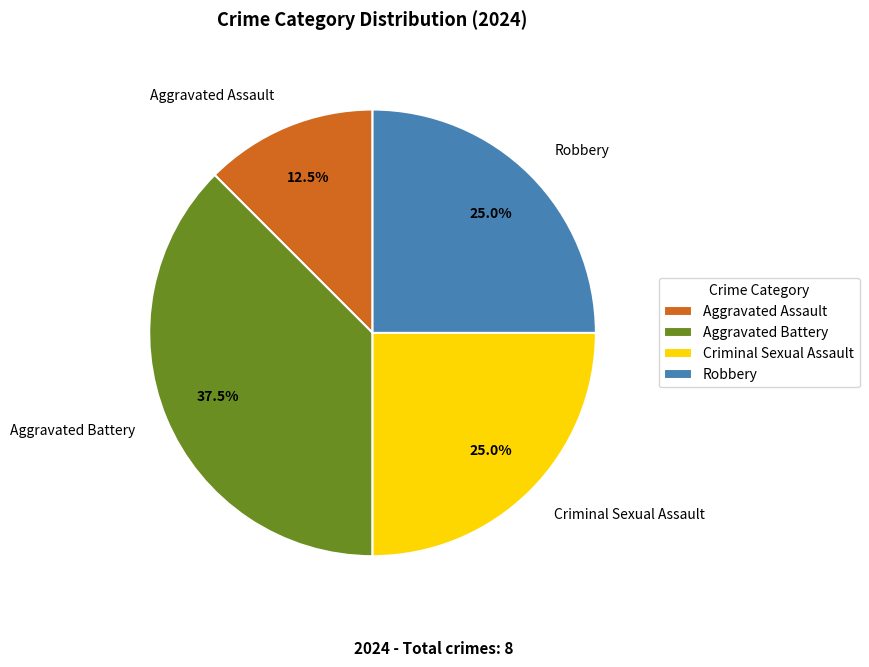

True or false: Criminal Sexual Assault accounts for 15% of the total.

False